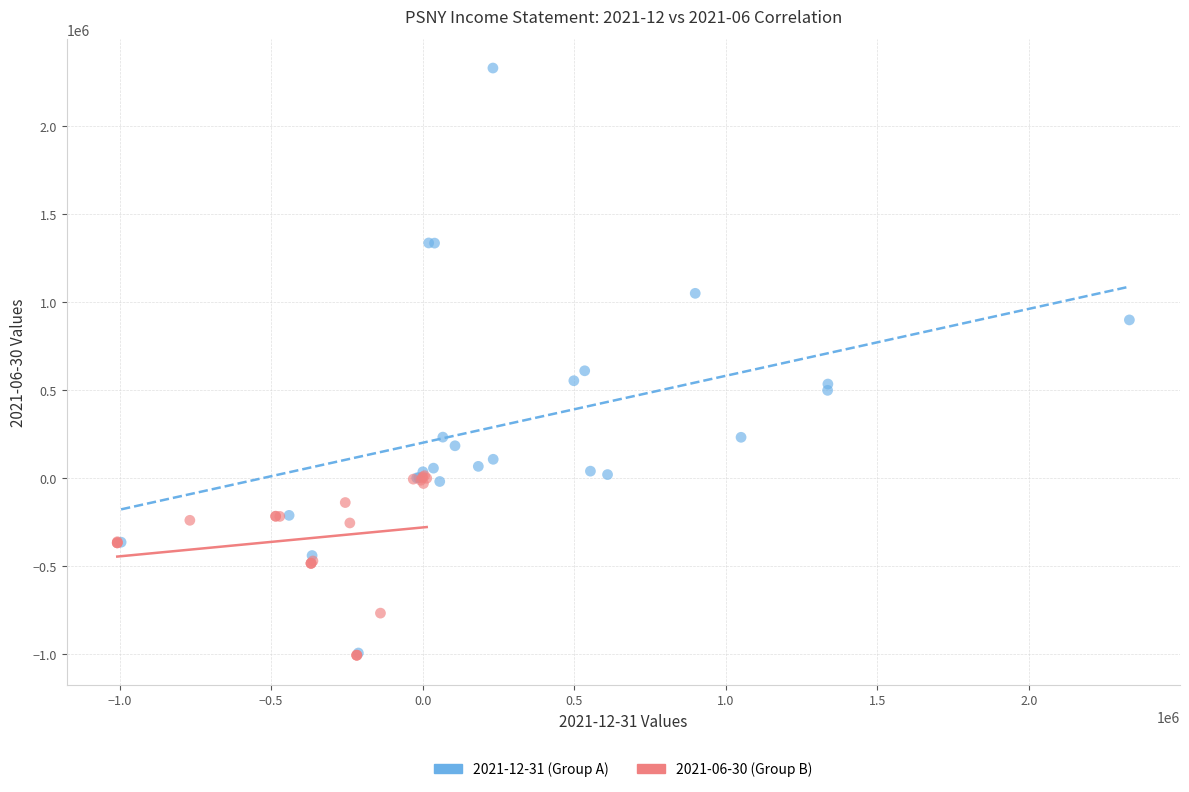

Which series contains the highest Y value?

2021-12-31 (Group A)